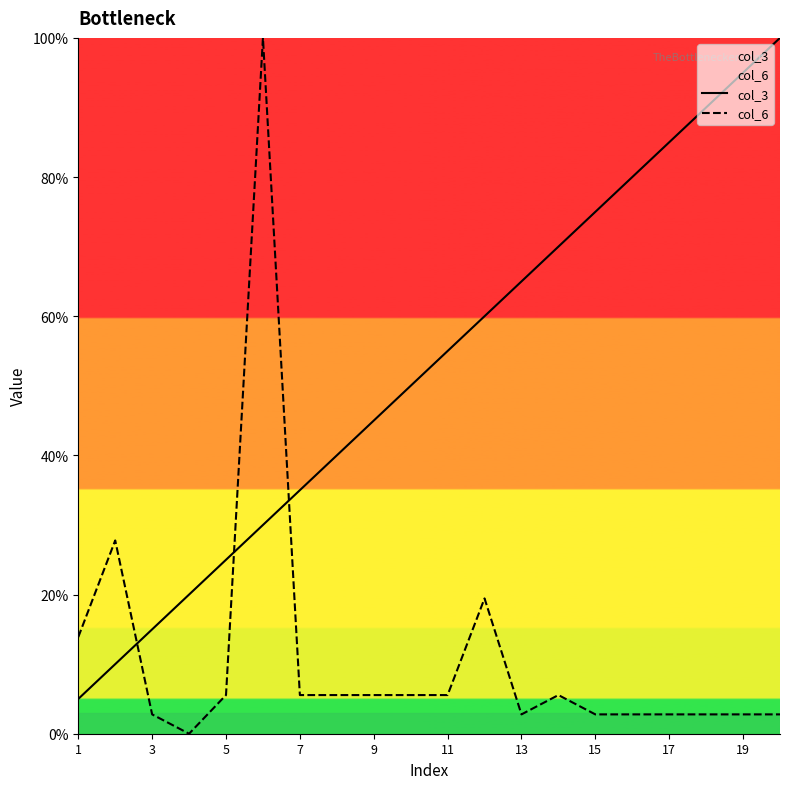

What is the difference between the maximum and minimum values in the col_6 series?

100.0